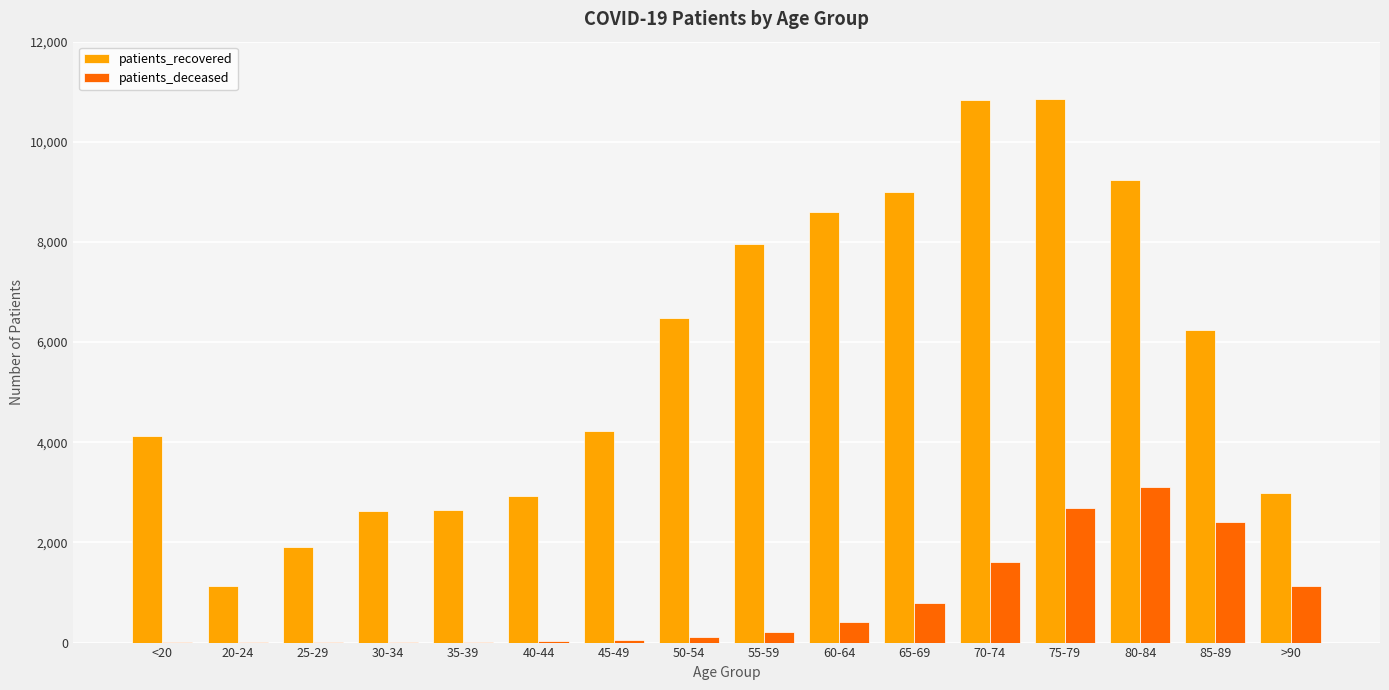

Which series changed the most between 50-54 and 70-74?

patients_recovered